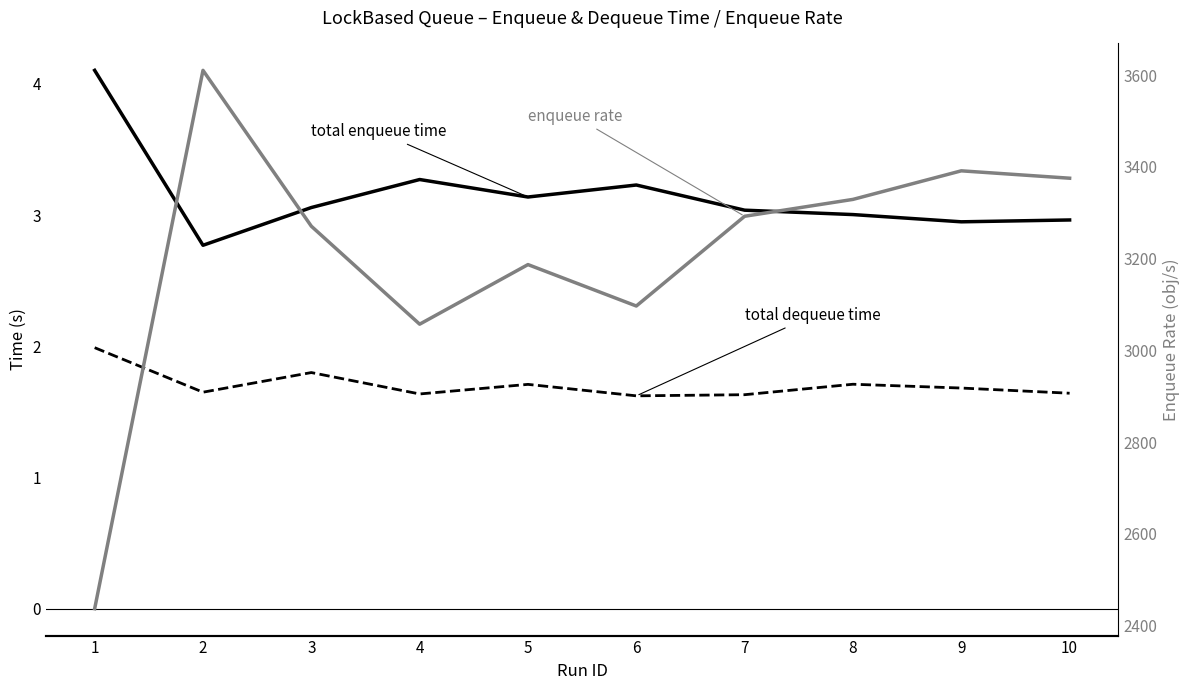

Count the number of data series in this chart.

3